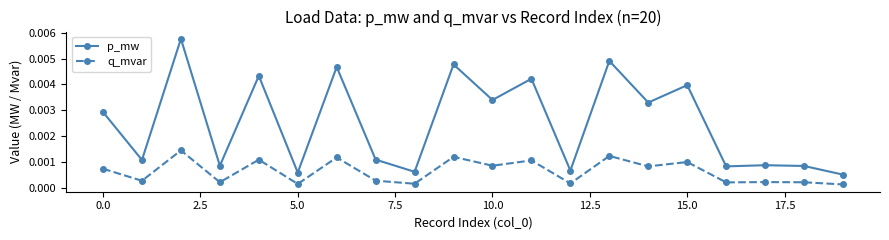

True or false: p_mw has more than 2 interior local peaks.

True